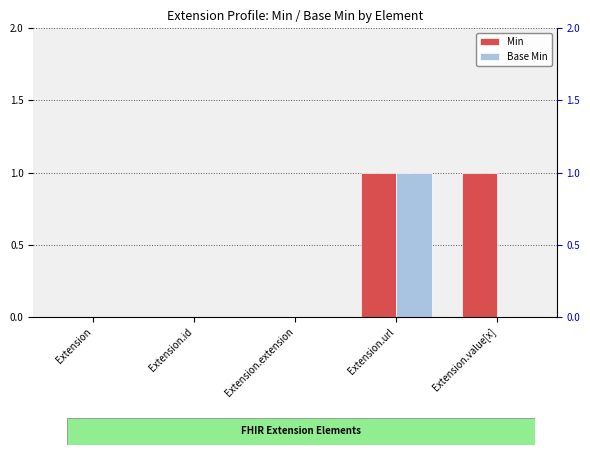

Which series has the largest total across all categories?

Min